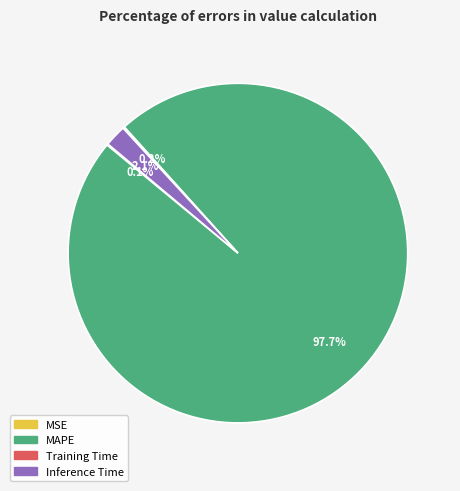

Does any single category account for the majority?

Yes